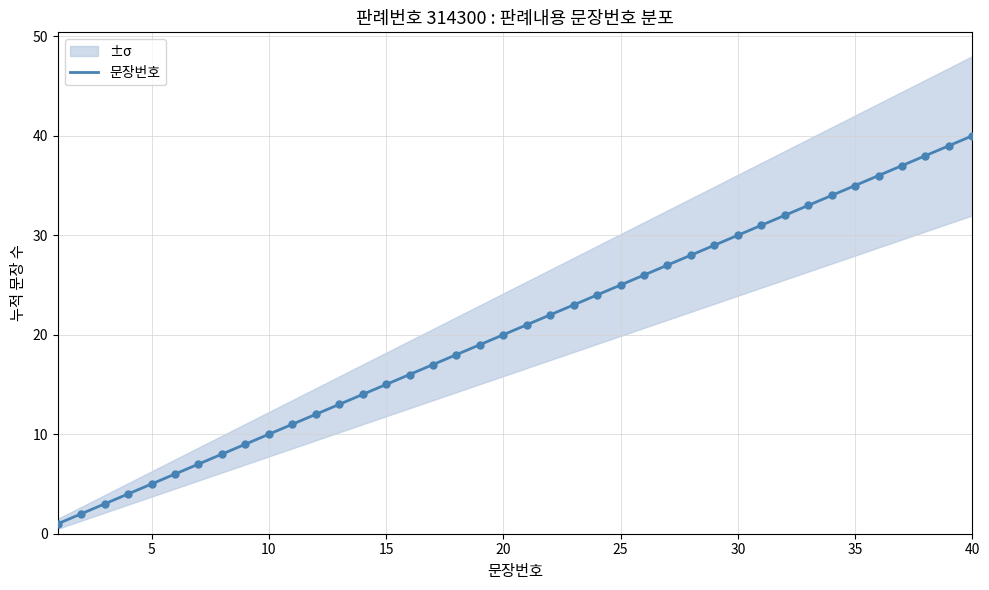

Approximately how many times larger is the value at 25 compared to 30?

0.8